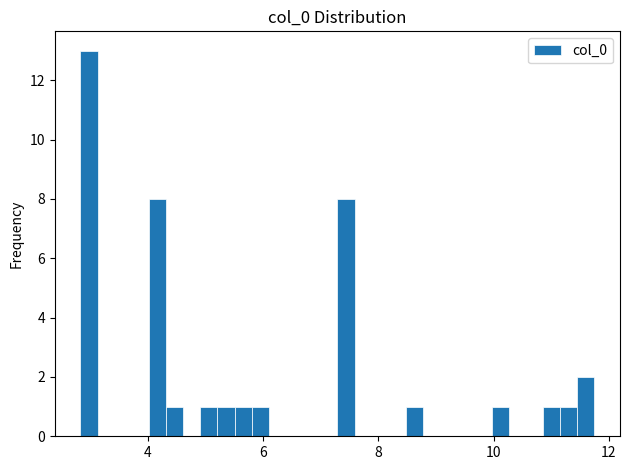

Around what value on the x-axis is the tallest bar? Give the approximate position of its centre, as read against the axis.

3.0